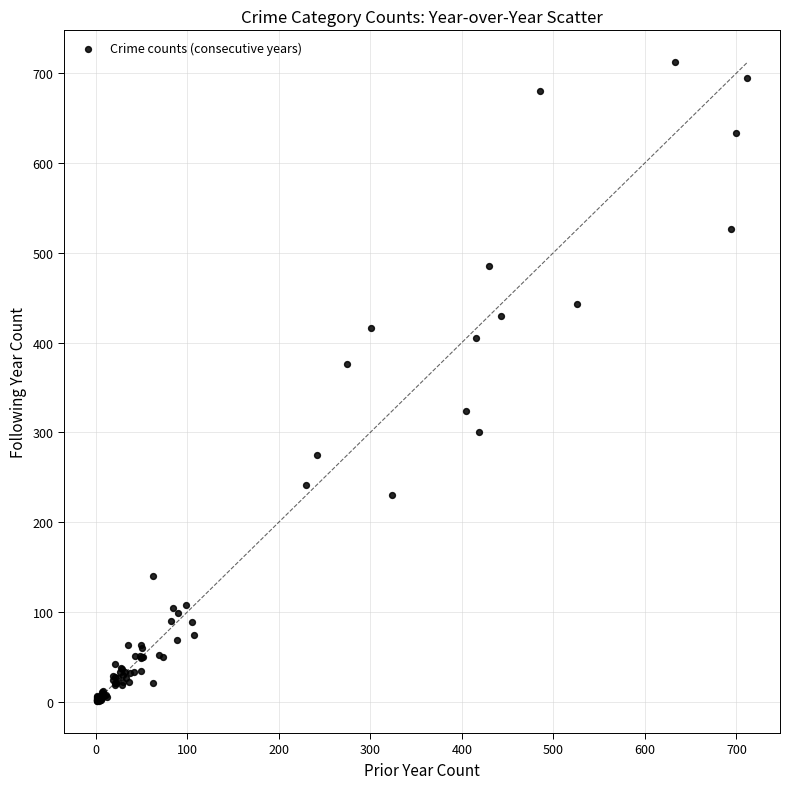

What Y value in the scatter plot is closest to 356?

376